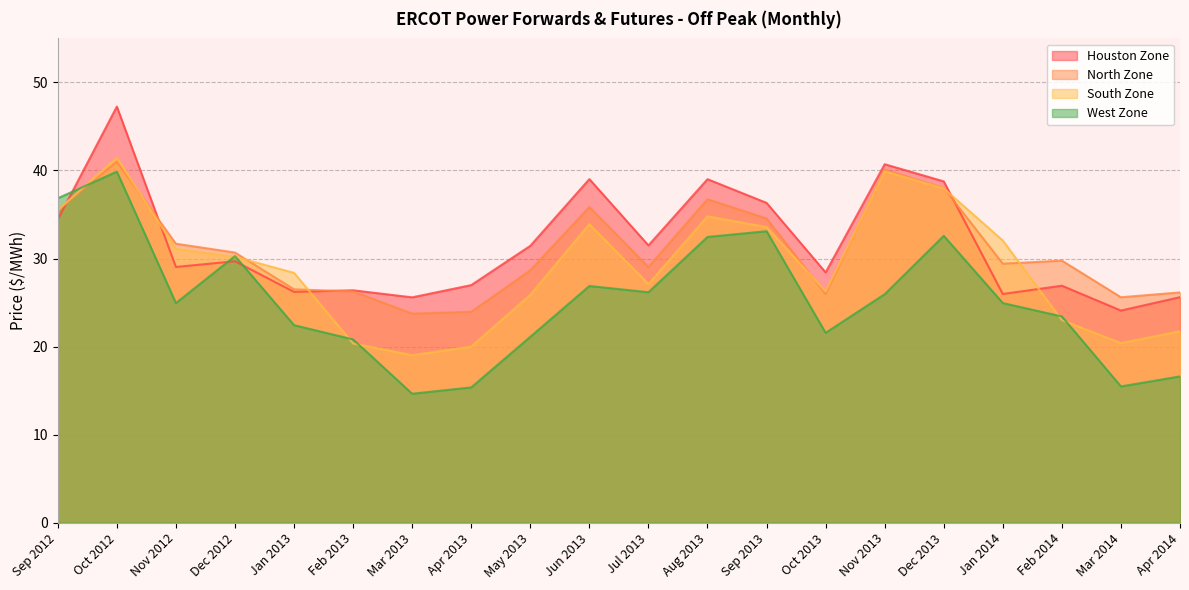

Reading left to right, extract all data points from this chart.

Houston Zone: 34.4	47.3	29.0	29.7	26.2	26.4	25.6	27.0	31.4	39.0	31.5	39.0	36.3	28.4	40.7	38.8	26.0	26.9	24.1	25.6
North Zone: 35.5	41.0	31.7	30.7	26.5	26.3	23.7	23.9	28.7	35.9	29.0	36.7	34.5	26.0	40.1	38.0	29.4	29.8	25.6	26.1
South Zone: 35.5	41.5	31.1	30.2	28.4	20.4	19.0	20.0	25.9	33.9	27.1	34.8	33.6	26.3	39.9	38.0	32.0	23.0	20.4	21.7
West Zone: 36.8	39.9	24.9	30.3	22.4	20.8	14.6	15.4	21.1	26.9	26.2	32.5	33.1	21.6	25.9	32.6	24.9	23.4	15.5	16.6